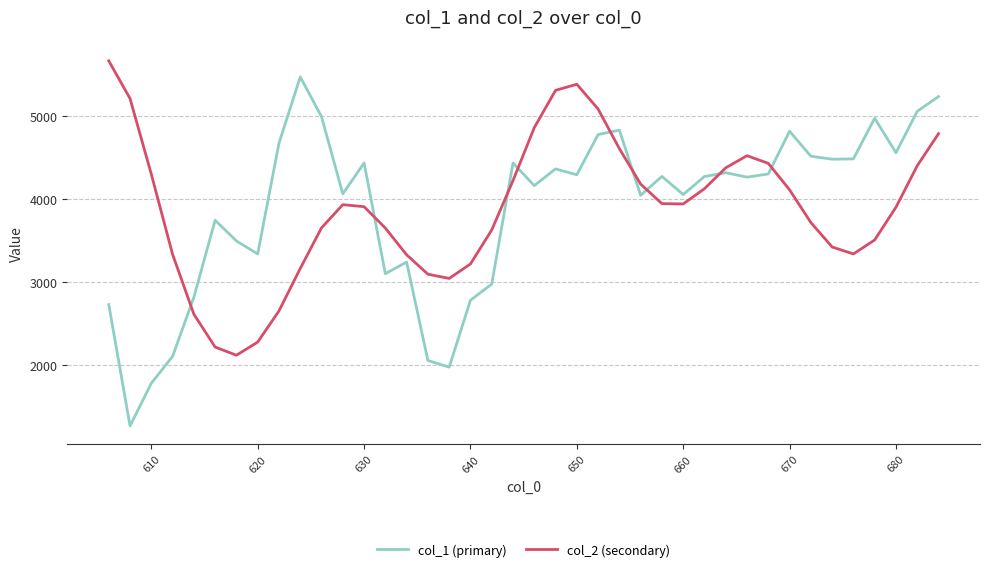

What is the sum of all col_1 (primary) values?

155600.9